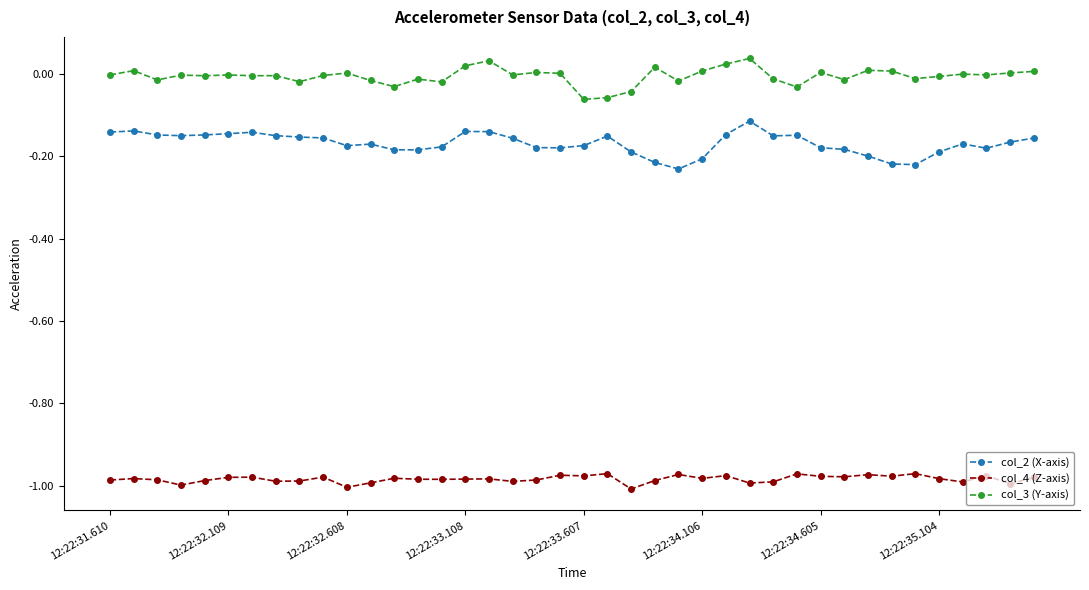

What is the sum of all col_4 (Z-axis) values?

-39.4